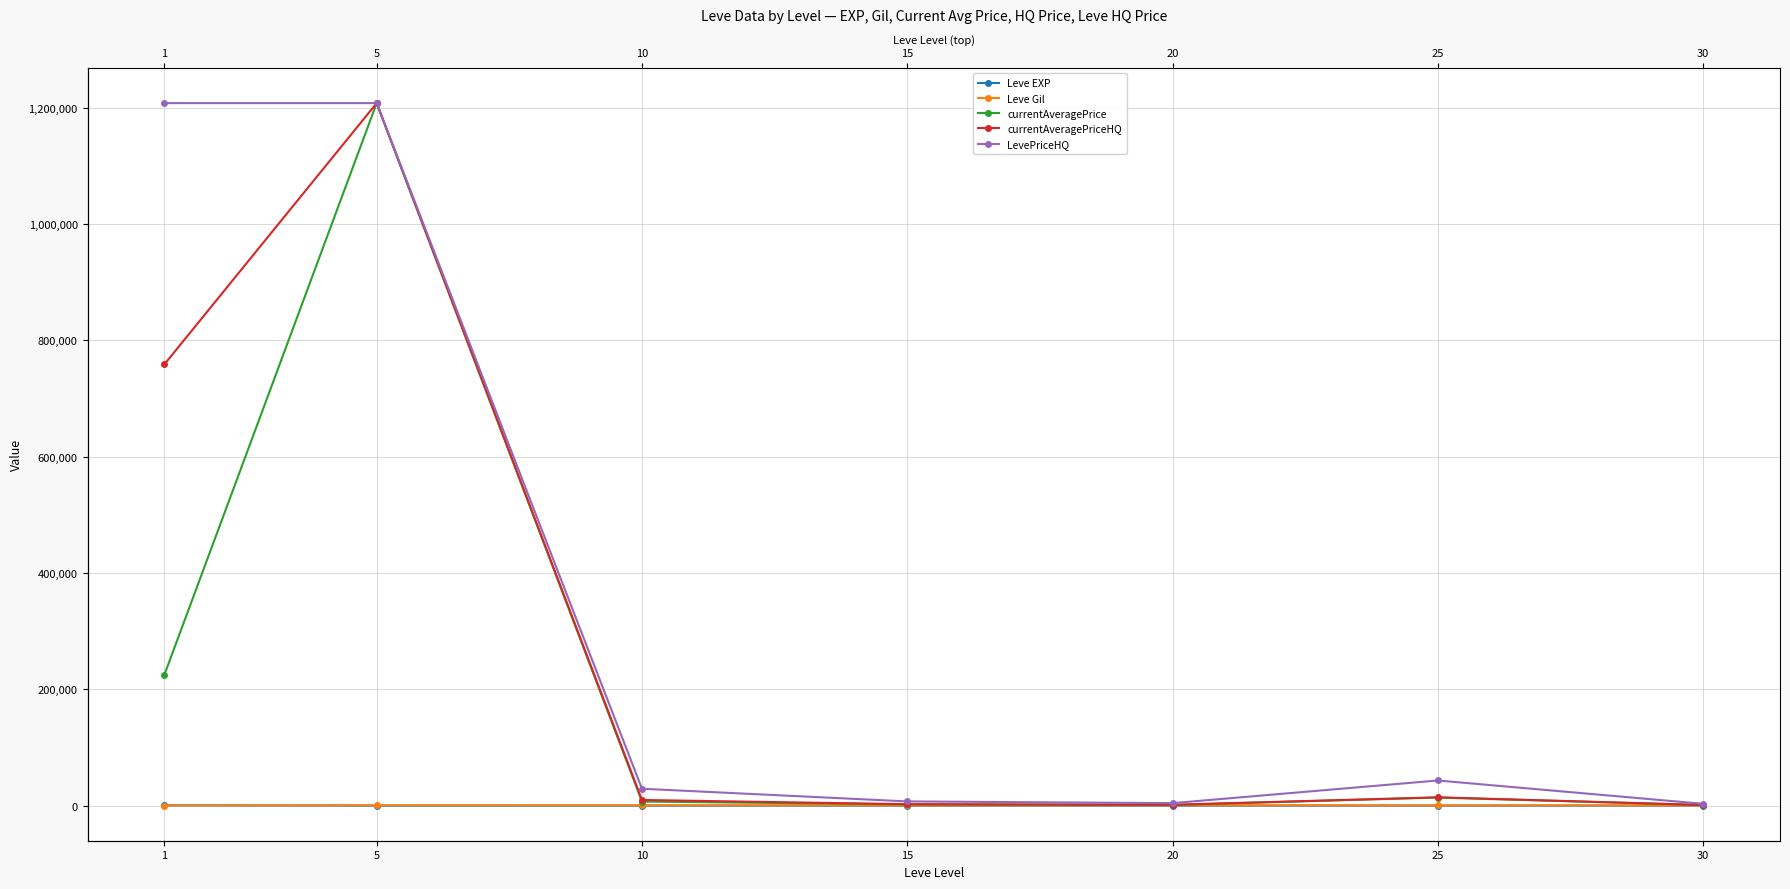

What is the difference between the Leve EXP values at 20 and 15?

2.2